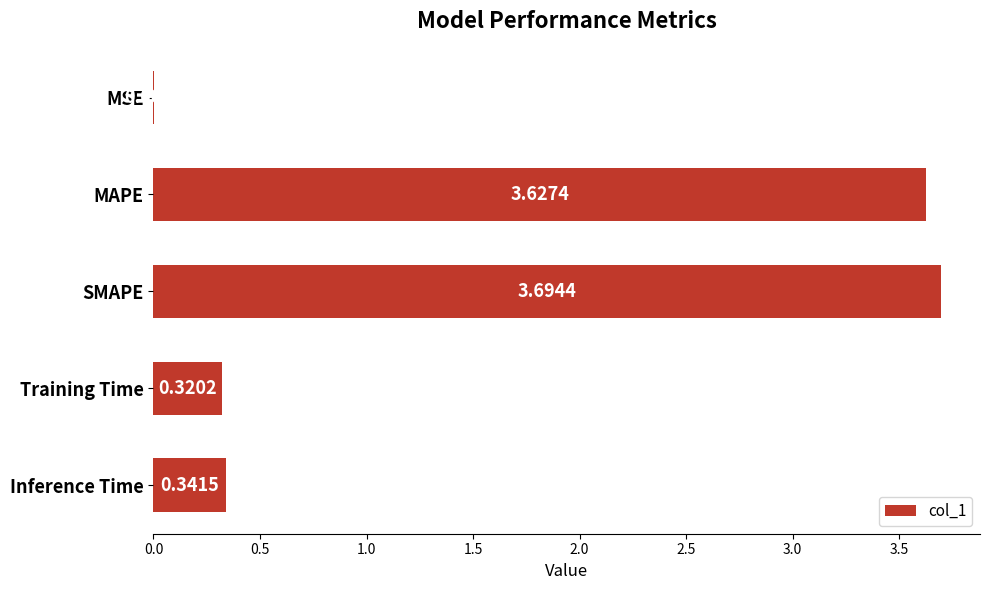

What is the sum of all values?

8.0